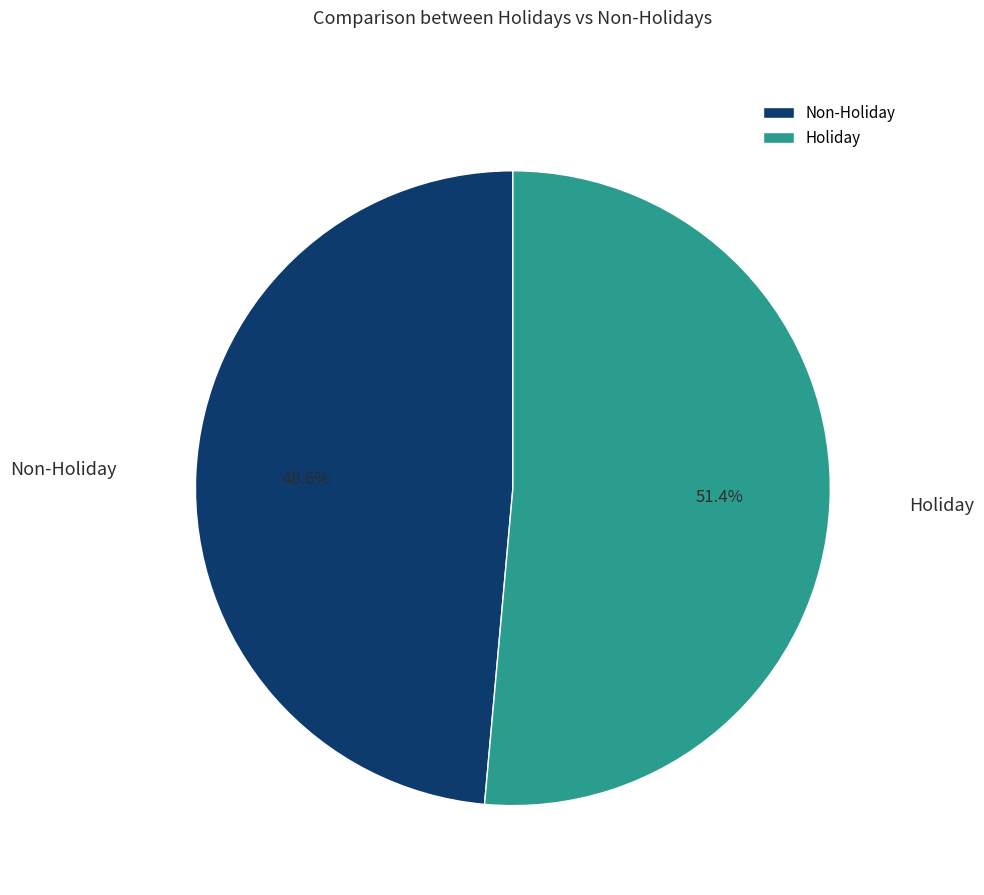

Is the sum of Non-Holiday and Holiday greater than half?

Yes